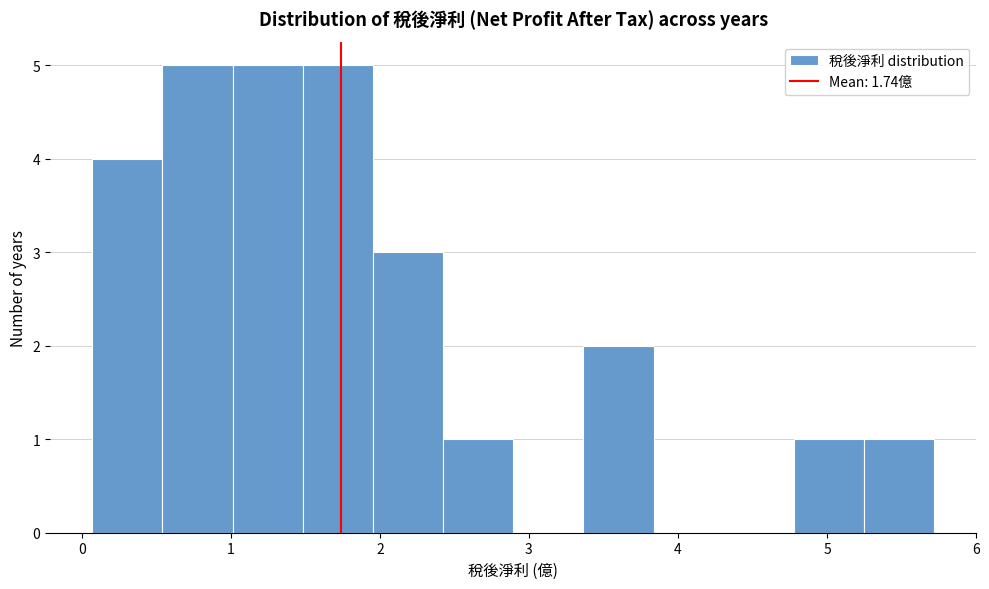

Reading left to right, list every bar in this chart as the range it spans on the x-axis followed by its height. Neither the bar edges nor the heights are printed on the chart, so give them approximately, as read against the axes.

0.1 to 0.5: 4
0.5 to 1.0: 5
1.0 to 1.5: 5
1.5 to 2.0: 5
2.0 to 2.4: 3
2.4 to 2.9: 1
2.9 to 3.4: 0
3.4 to 3.8: 2
3.8 to 4.3: 0
4.3 to 4.8: 0
4.8 to 5.2: 1
5.2 to 5.7: 1